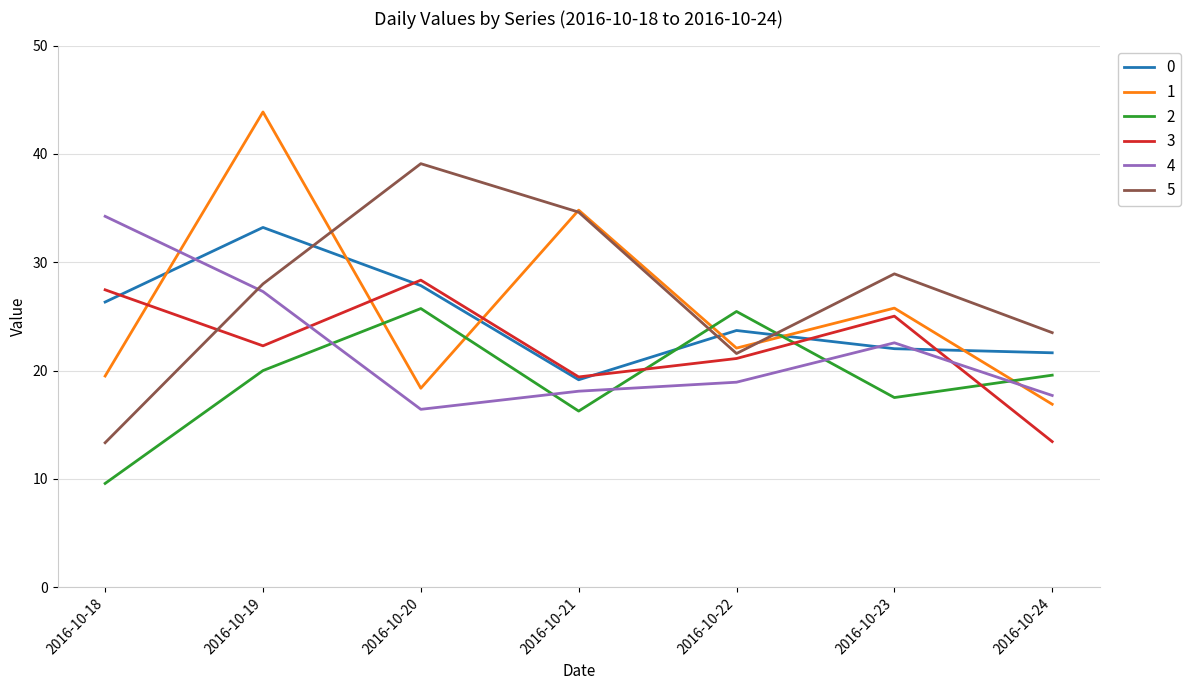

Which category has the highest value in the 5 series?

2016-10-20